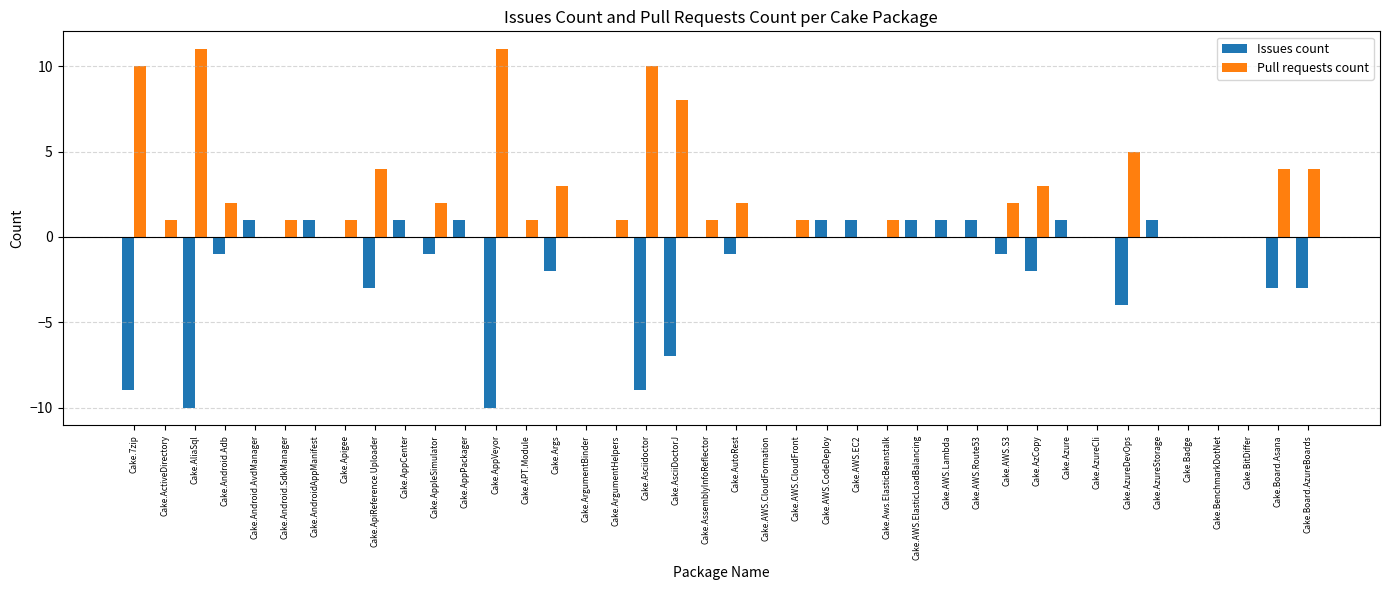

What is the total value across all series at Cake.Board.AzureBoards?

1